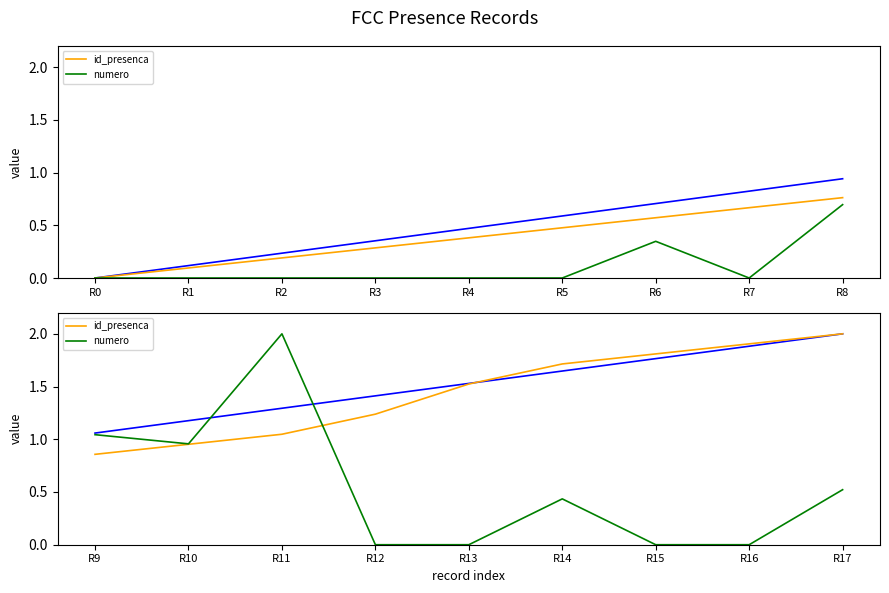

What are all the series names shown in the legend?

id_presenca, numero